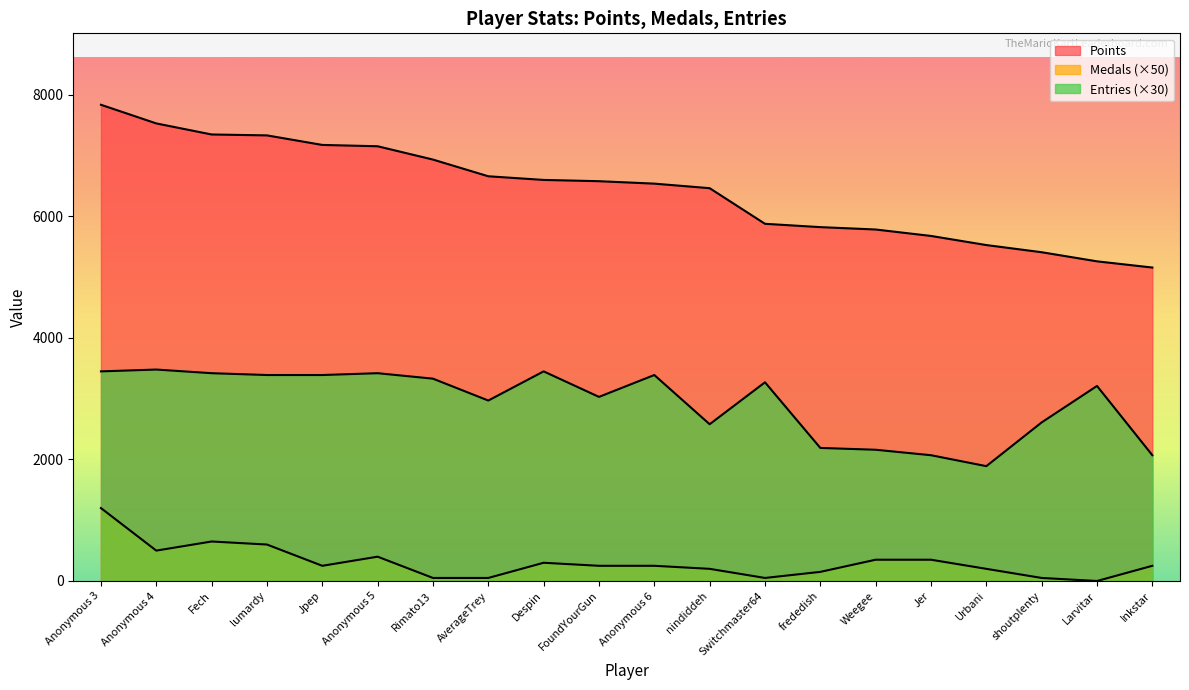

Between Anonymous 5 and nindiddeh, which is larger?

Anonymous 5